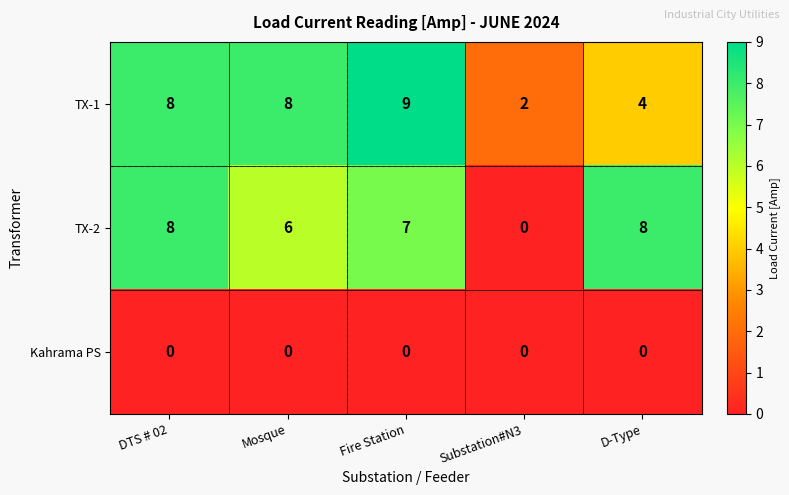

Reading left to right, what are all the values shown in this chart?

TX-1: 8	8	9	2	4
TX-2: 8	6	7	0	8
Kahrama PS: 0	0	0	0	0